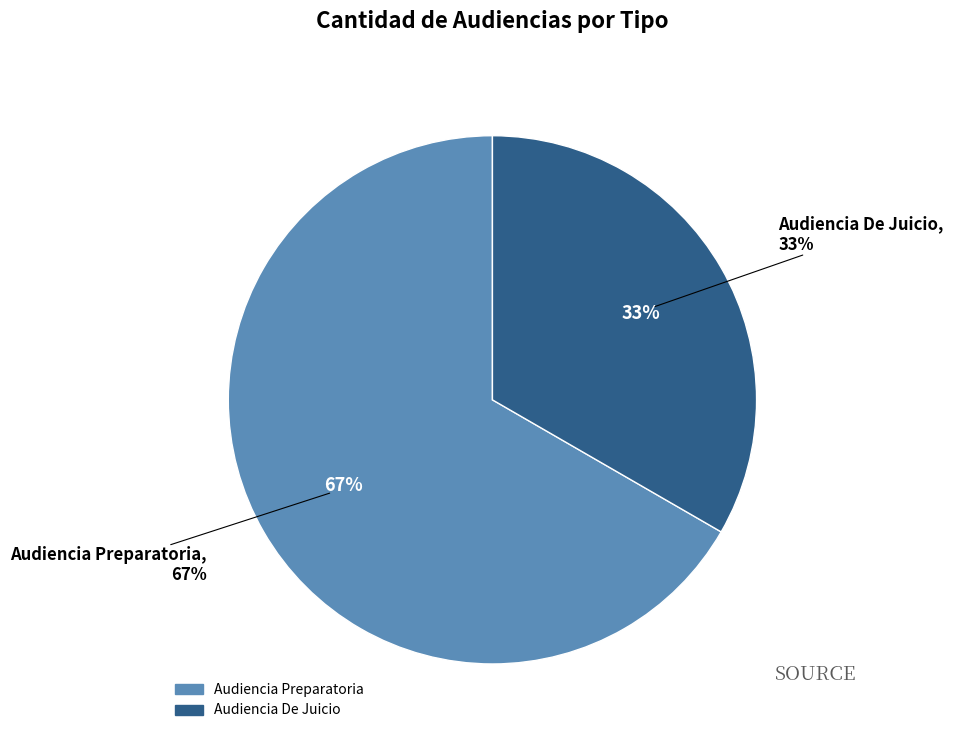

What portion of the pie excludes Audiencia Preparatoria?

33.3%